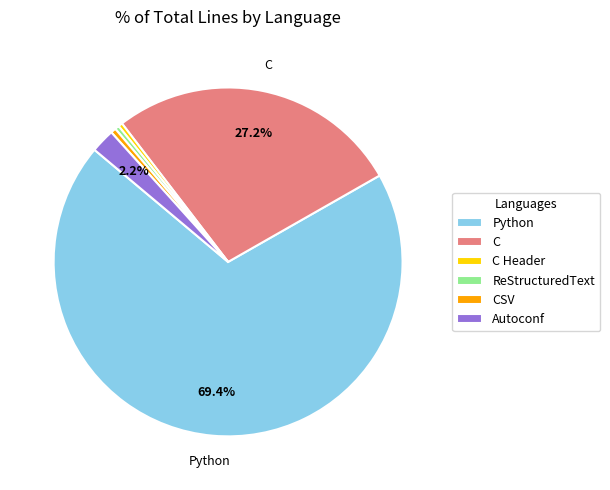

Is there a majority slice in this chart?

Yes